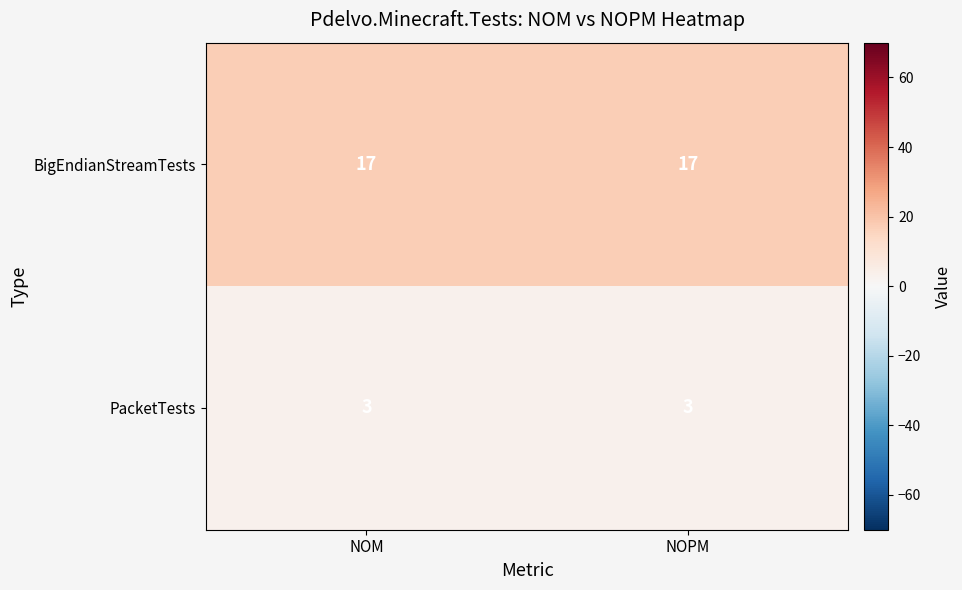

Is the value of BigEndianStreamTests at NOPM greater than the value of PacketTests at NOM?

Yes